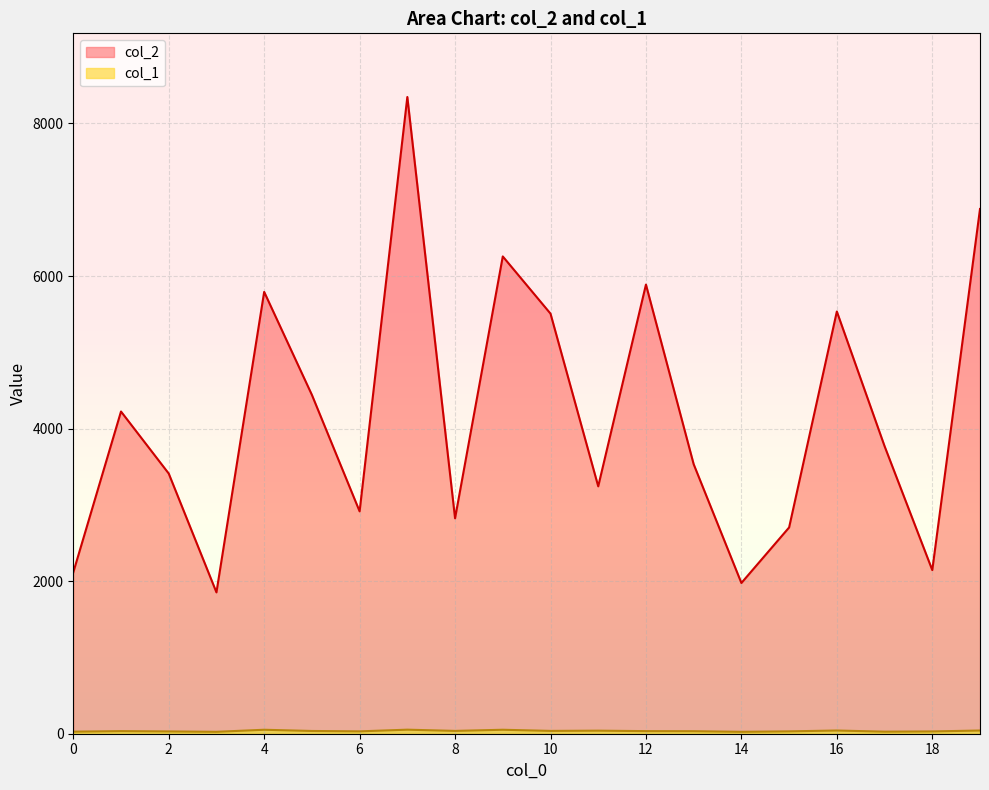

Between 11 and 17, which series saw the biggest shift?

col_2